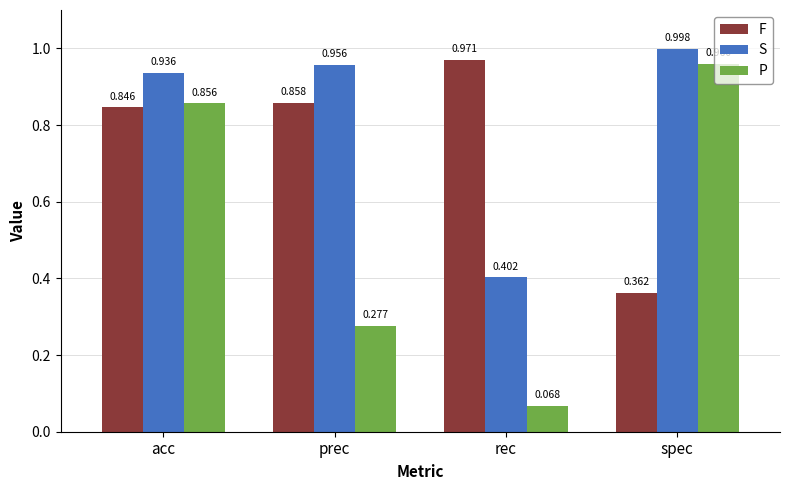

Where is P nearest to the value 0?

rec